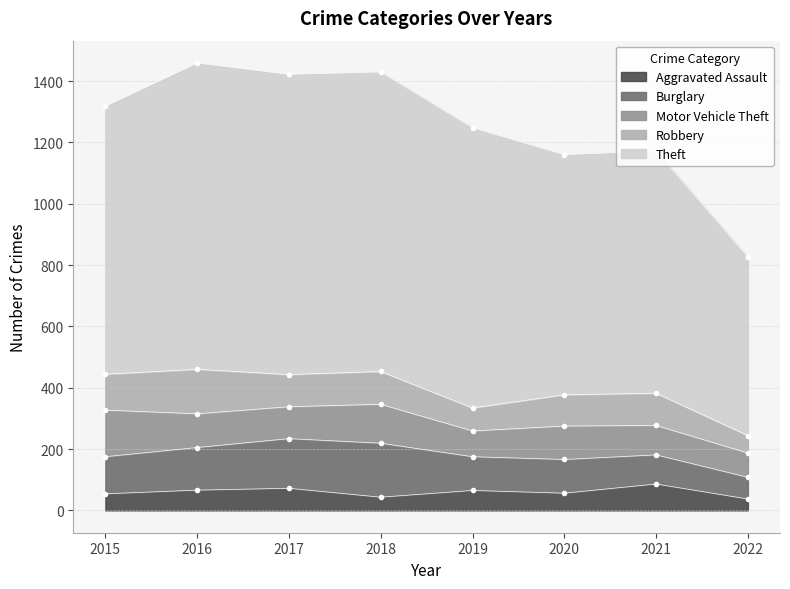

Rank the categories by Motor Vehicle Theft value from lowest to highest.

2022, 2019, 2021, 2017, 2020, 2016, 2018, 2015